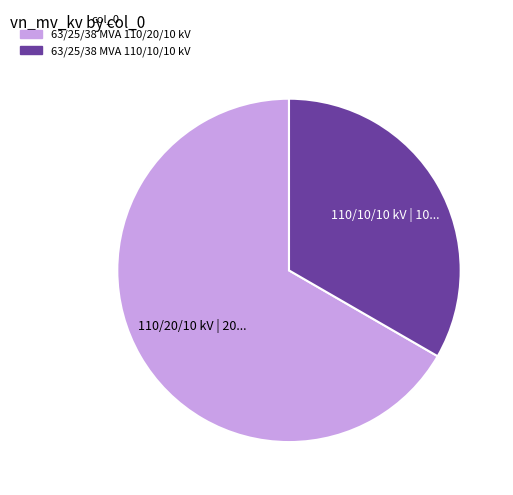

Count the number of slices in the pie.

2